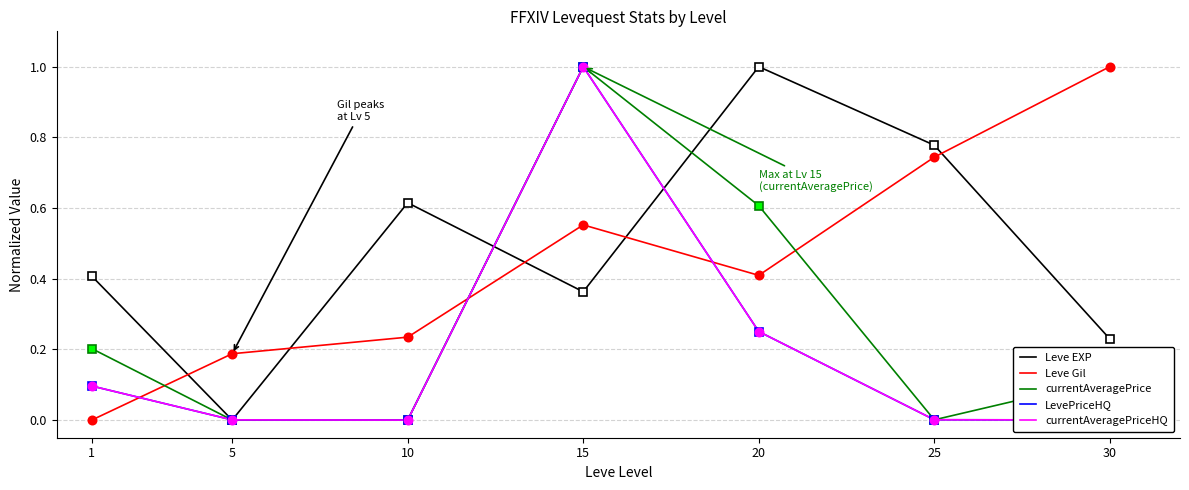

Rank the categories by currentAveragePriceHQ value from lowest to highest.

10, 30, 5, 25, 1, 20, 15